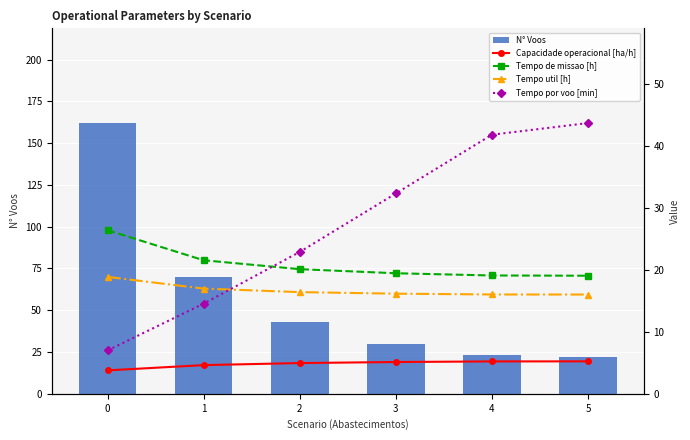

What is the sum of the Tempo de missao [h] values at 0 and 3?

45.9